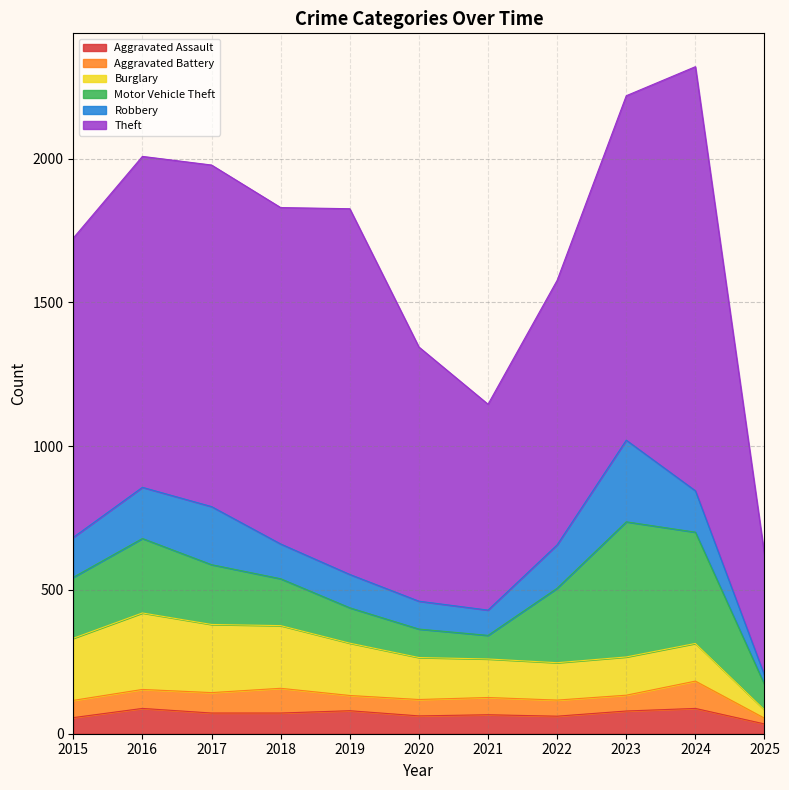

What is the total value across all series at 2019?

1826